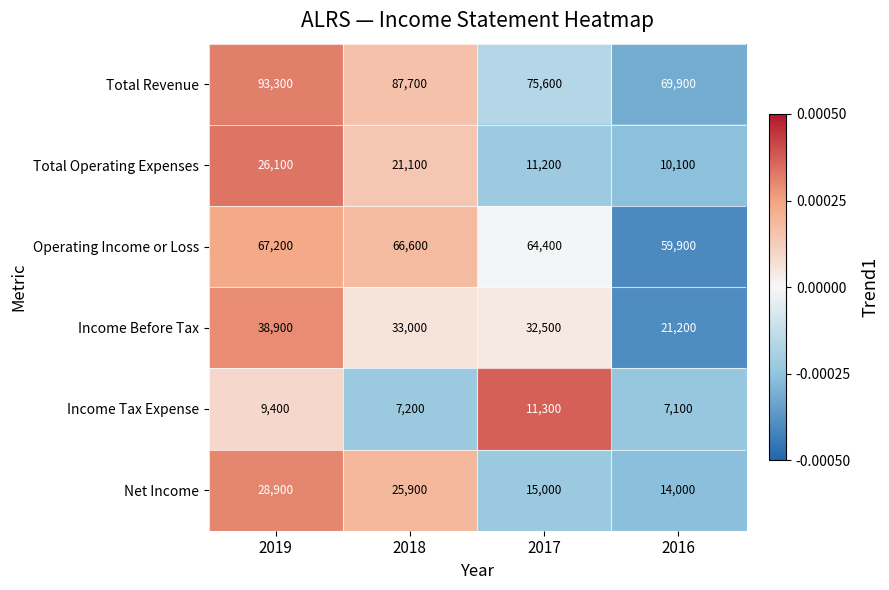

The value of Net Income at 2019 is 28900. True or false?

True